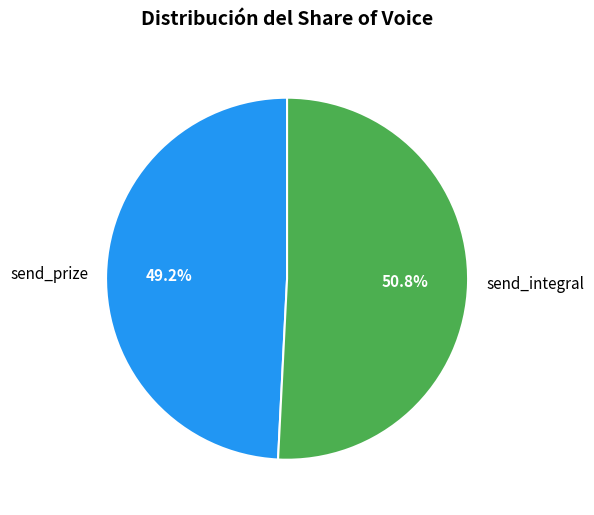

What is the smallest slice in the pie chart?

send_prize